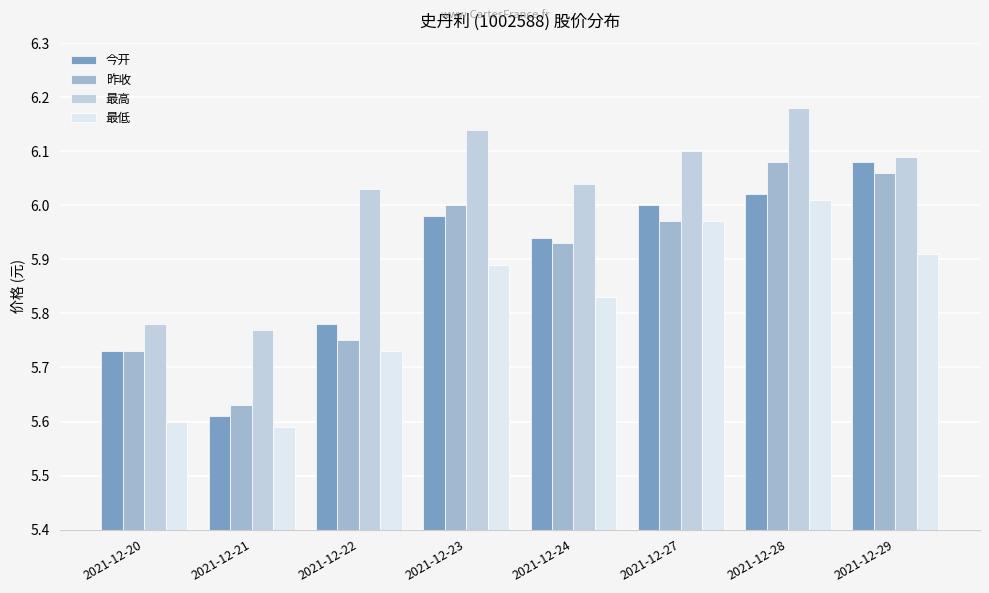

What is the sum of the 最低 values at 2021-12-22 and 2021-12-27?

11.7